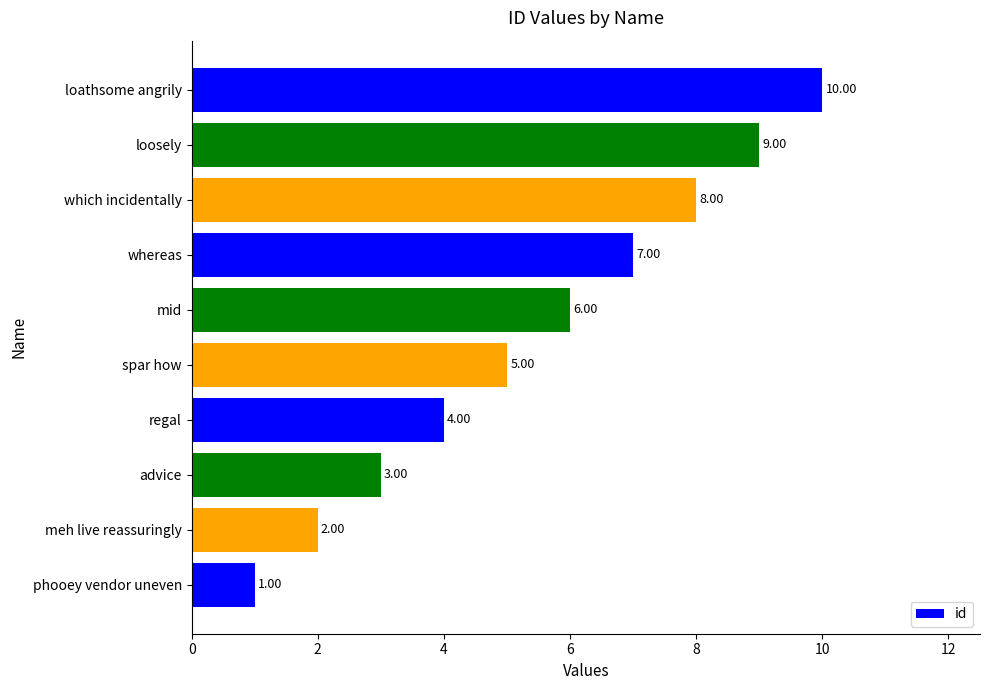

Count the values in the range 3 to 8.

6